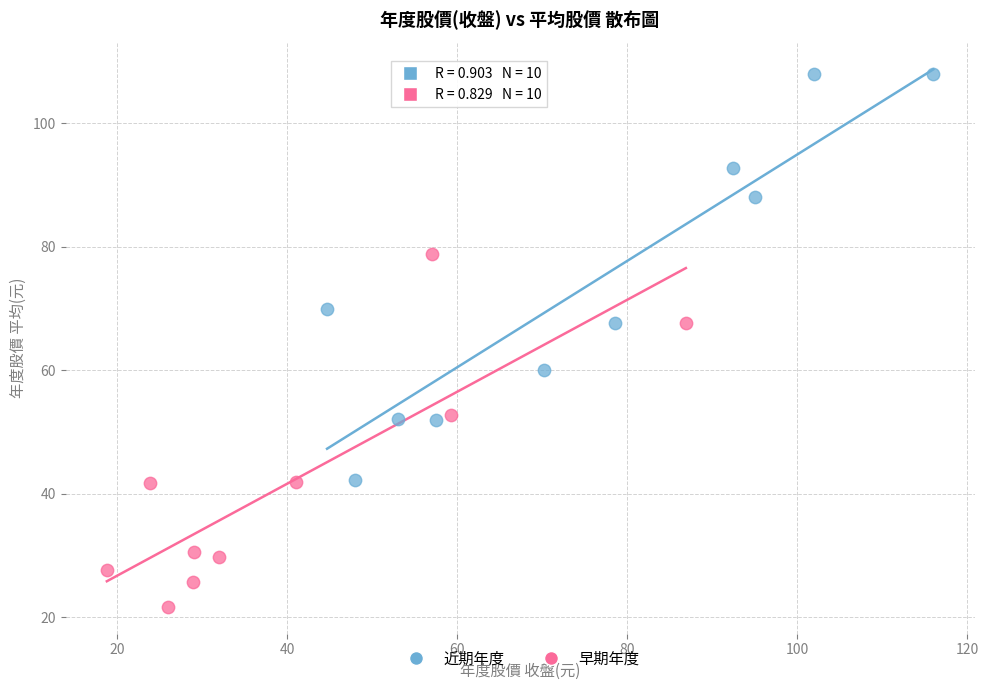

Which series has the largest Y range (max minus min)?

近期年度